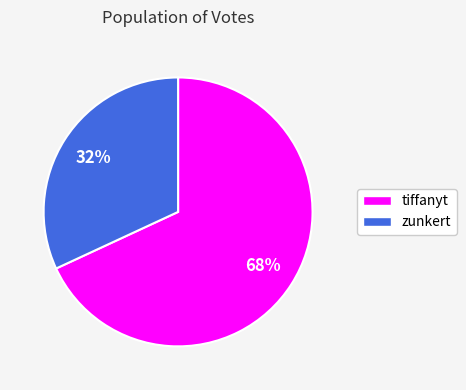

To the nearest percent, what is the difference between the zunkert and tiffanyt slice percentages?

36%